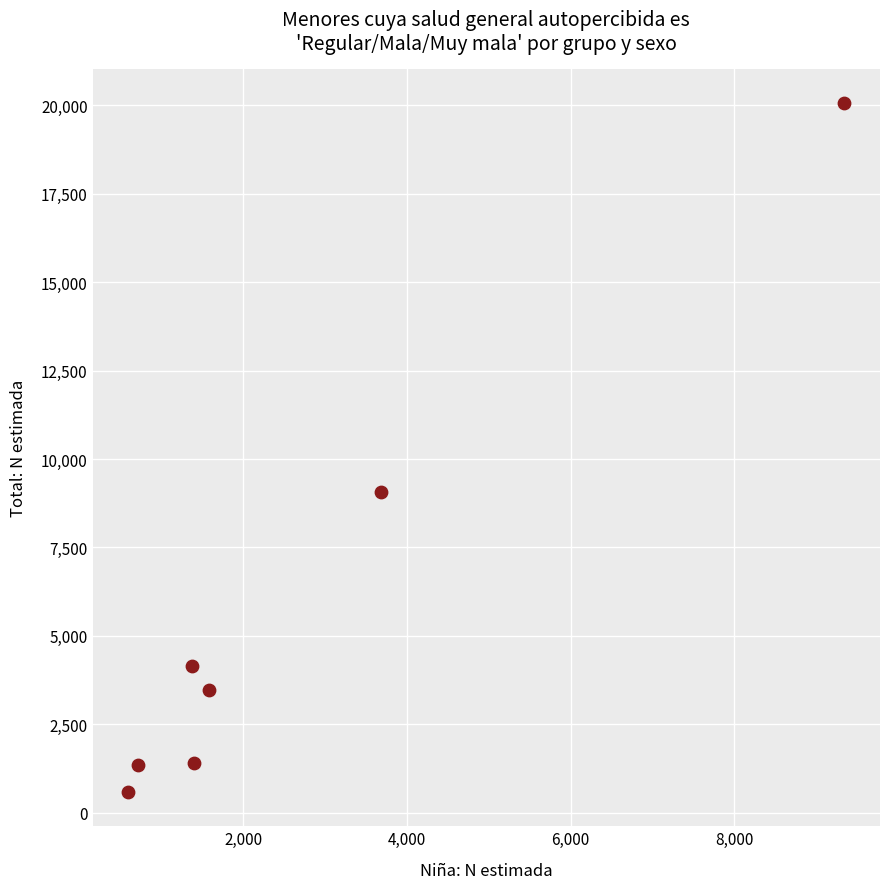

What Y value in the scatter plot is closest to 10326?

9079